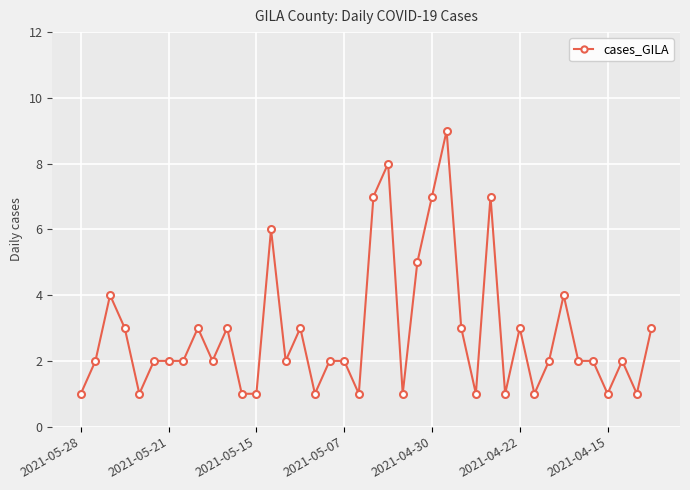

What is the average value?

3